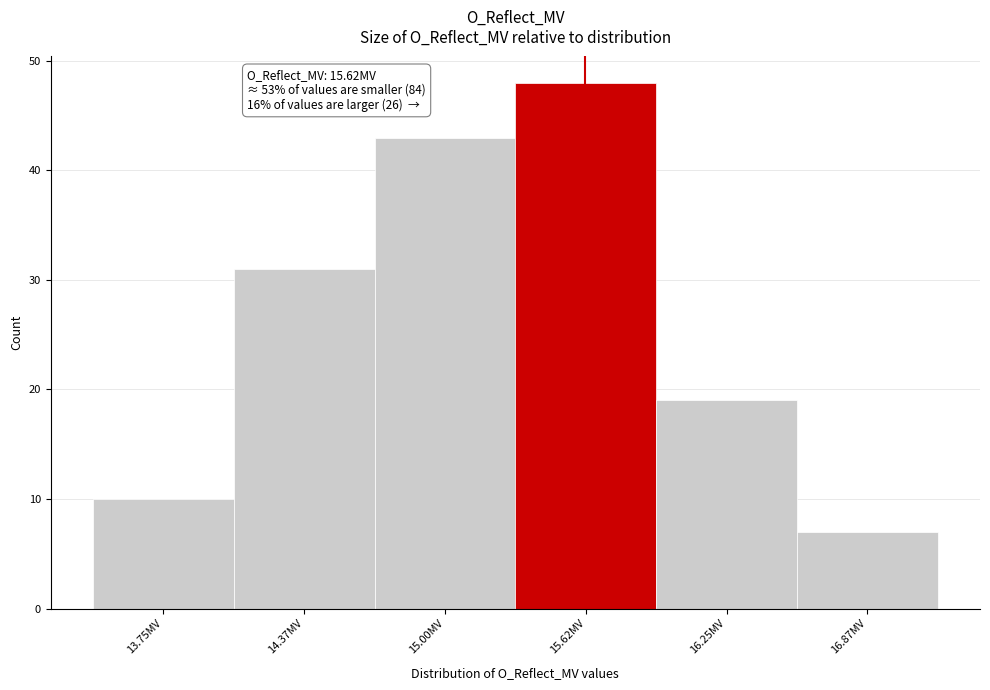

Over which range of the x-axis is the bar tallest?

15.3 to 15.9